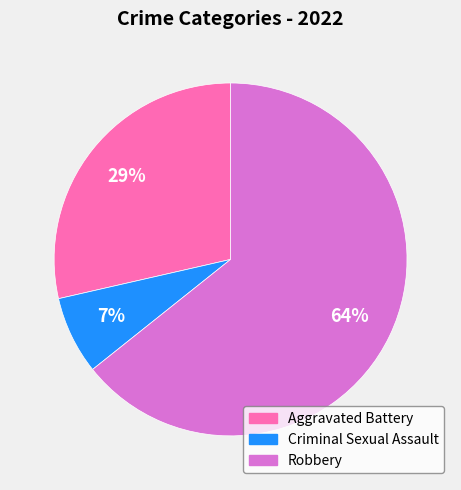

The Aggravated Battery slice represents 29% of the pie. True or false?

True